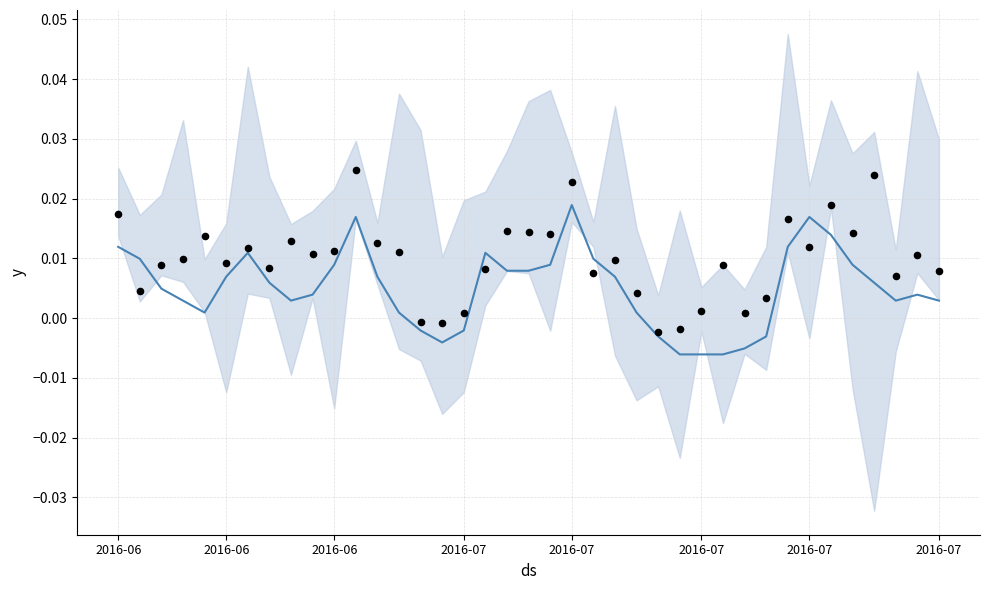

Which series has the largest total across all categories?

Observations